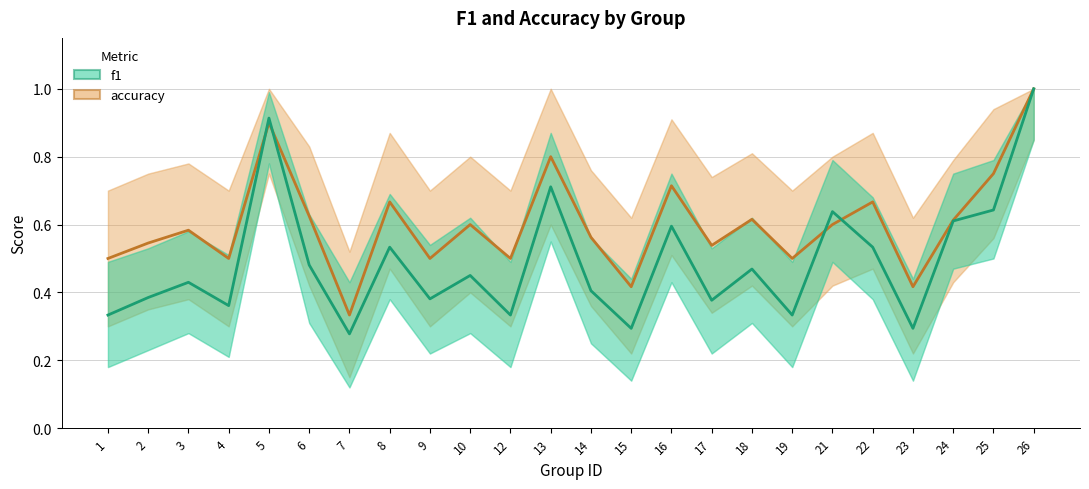

Is the value of f1 at 3 greater than the value of accuracy at 15?

Yes